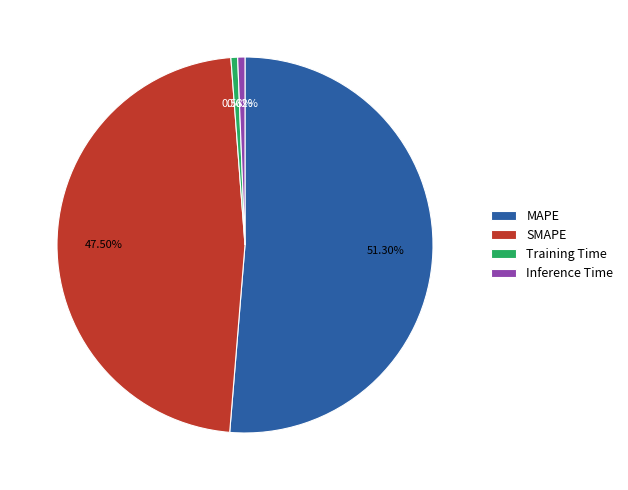

What is the ratio of the value at SMAPE to the value at MAPE?

0.9